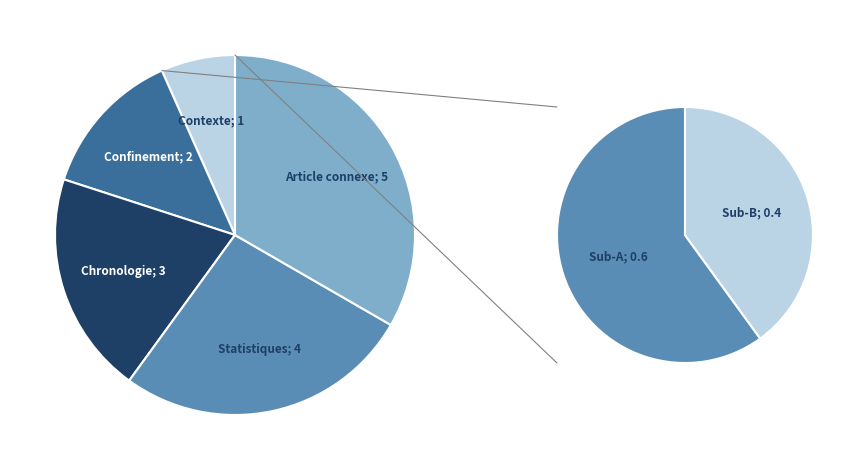

What is the smallest slice in the pie chart?

Contexte